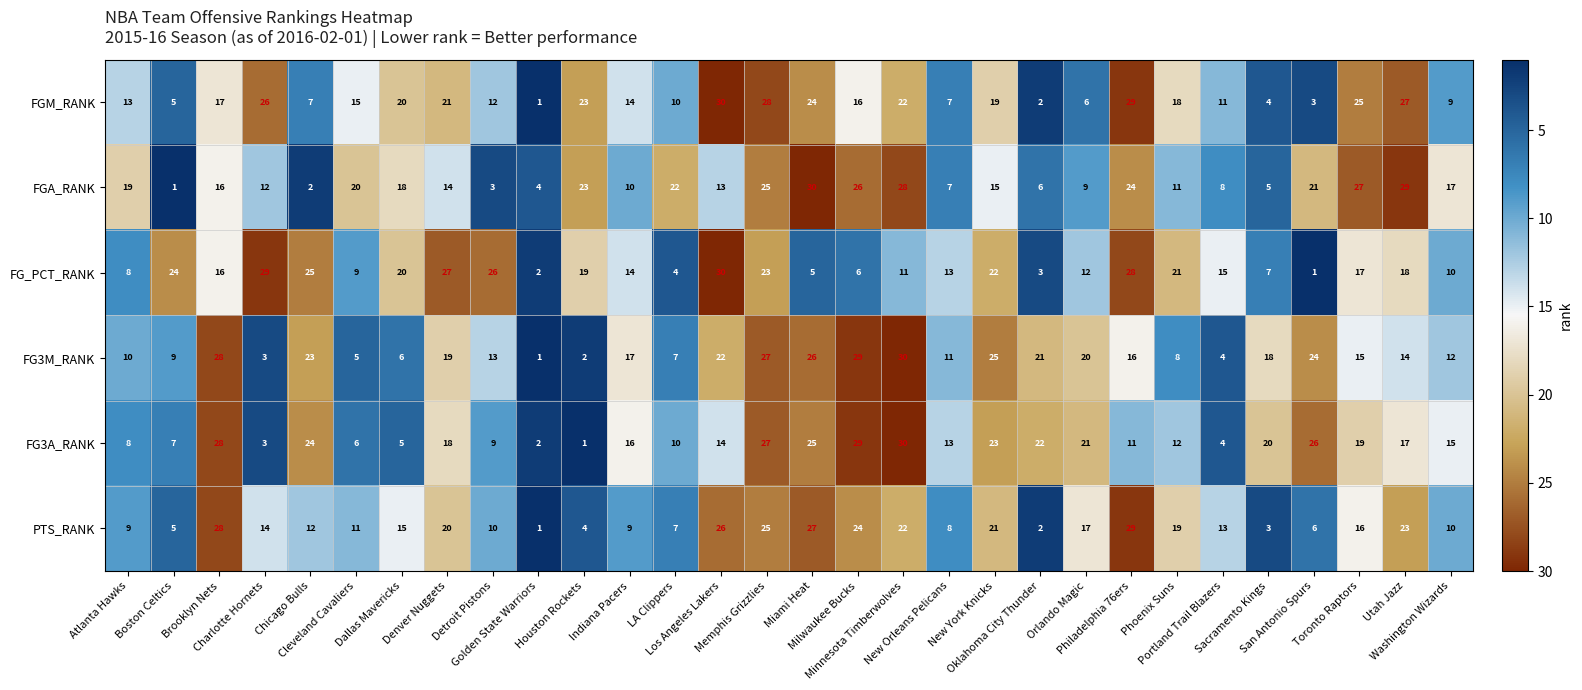

What is the maximum value for FGA_RANK?

30